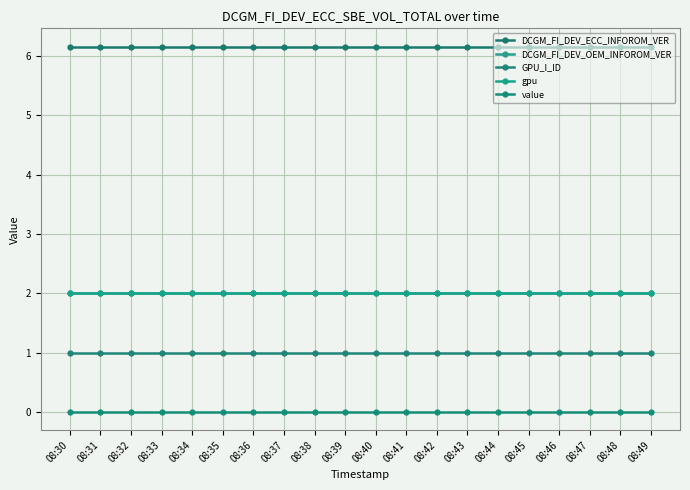

True or false: value and gpu intersect in this chart.

False